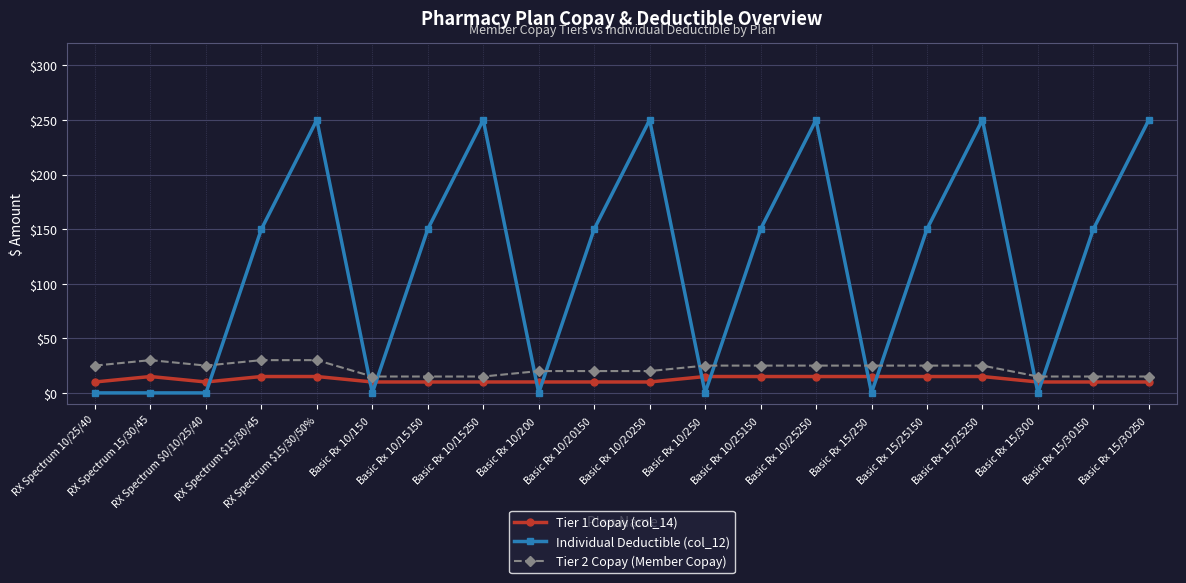

Reading left to right, list all the values displayed in this chart.

Tier 1 Copay (col_14): RX Spectrum 10/25/40=10	RX Spectrum 15/30/45=15	RX Spectrum $0/10/25/40=10	RX Spectrum $15/30/45=15	RX Spectrum $15/30/50%=15	Basic Rx $10/15 $0=10	Basic Rx $10/15 $150=10	Basic Rx $10/15 $250=10	Basic Rx $10/20 $0=10	Basic Rx $10/20 $150=10	Basic Rx $10/20 $250=10	Basic Rx $10/25 $0=15	Basic Rx $10/25 $150=15	Basic Rx $10/25 $250=15	Basic Rx $15/25 $0=15	Basic Rx $15/25 $150=15	Basic Rx $15/25 $250=15	Basic Rx $15/30 $0=10	Basic Rx $15/30 $150=10	Basic Rx $15/30 $250=10
Individual Deductible (col_12): RX Spectrum 10/25/40=0	RX Spectrum 15/30/45=0	RX Spectrum $0/10/25/40=0	RX Spectrum $15/30/45=150	RX Spectrum $15/30/50%=250	Basic Rx $10/15 $0=0	Basic Rx $10/15 $150=150	Basic Rx $10/15 $250=250	Basic Rx $10/20 $0=0	Basic Rx $10/20 $150=150	Basic Rx $10/20 $250=250	Basic Rx $10/25 $0=0	Basic Rx $10/25 $150=150	Basic Rx $10/25 $250=250	Basic Rx $15/25 $0=0	Basic Rx $15/25 $150=150	Basic Rx $15/25 $250=250	Basic Rx $15/30 $0=0	Basic Rx $15/30 $150=150	Basic Rx $15/30 $250=250
Tier 2 Copay (Member Copay): RX Spectrum 10/25/40=25	RX Spectrum 15/30/45=30	RX Spectrum $0/10/25/40=25	RX Spectrum $15/30/45=30	RX Spectrum $15/30/50%=30	Basic Rx $10/15 $0=15	Basic Rx $10/15 $150=15	Basic Rx $10/15 $250=15	Basic Rx $10/20 $0=20	Basic Rx $10/20 $150=20	Basic Rx $10/20 $250=20	Basic Rx $10/25 $0=25	Basic Rx $10/25 $150=25	Basic Rx $10/25 $250=25	Basic Rx $15/25 $0=25	Basic Rx $15/25 $150=25	Basic Rx $15/25 $250=25	Basic Rx $15/30 $0=15	Basic Rx $15/30 $150=15	Basic Rx $15/30 $250=15